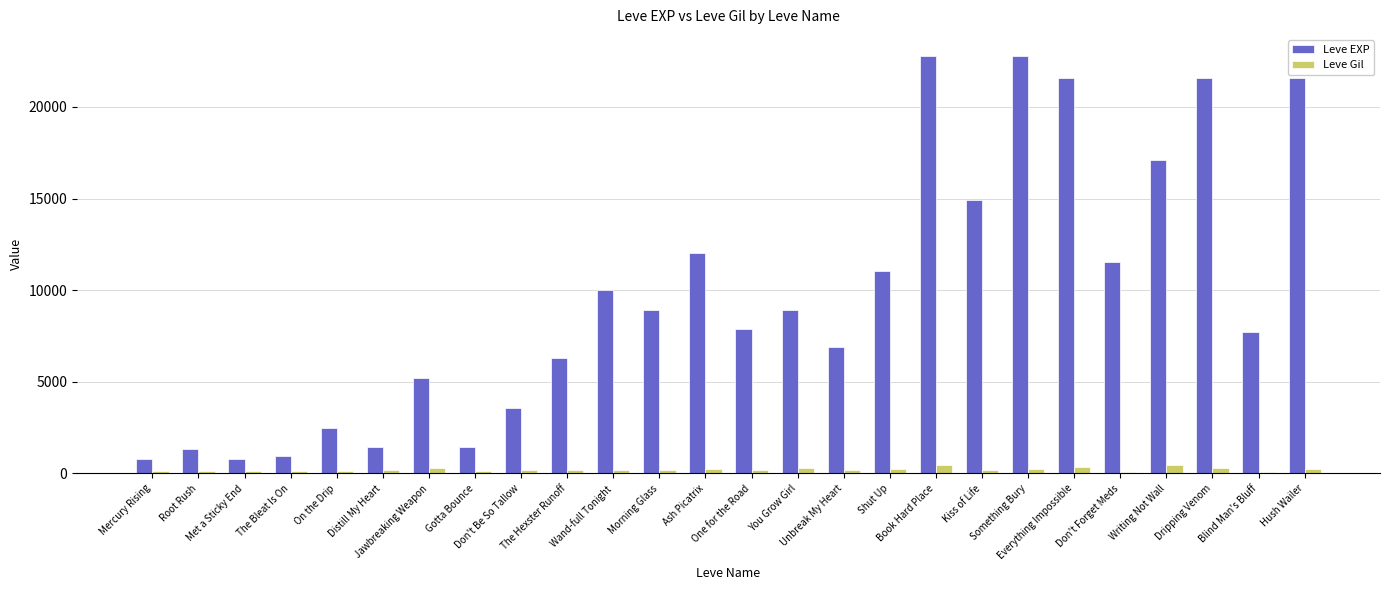

How many groups of bars are there?

26